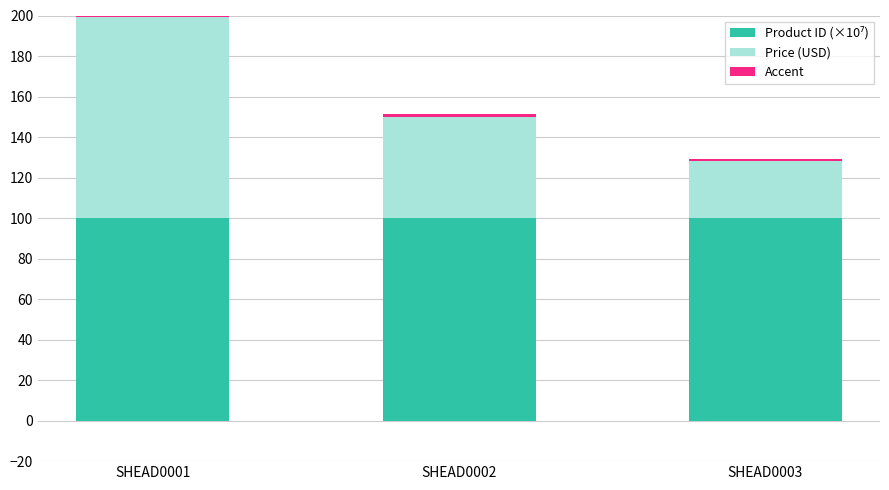

List the labels in order of Price (USD) value, largest first.

SHEAD0001, SHEAD0002, SHEAD0003